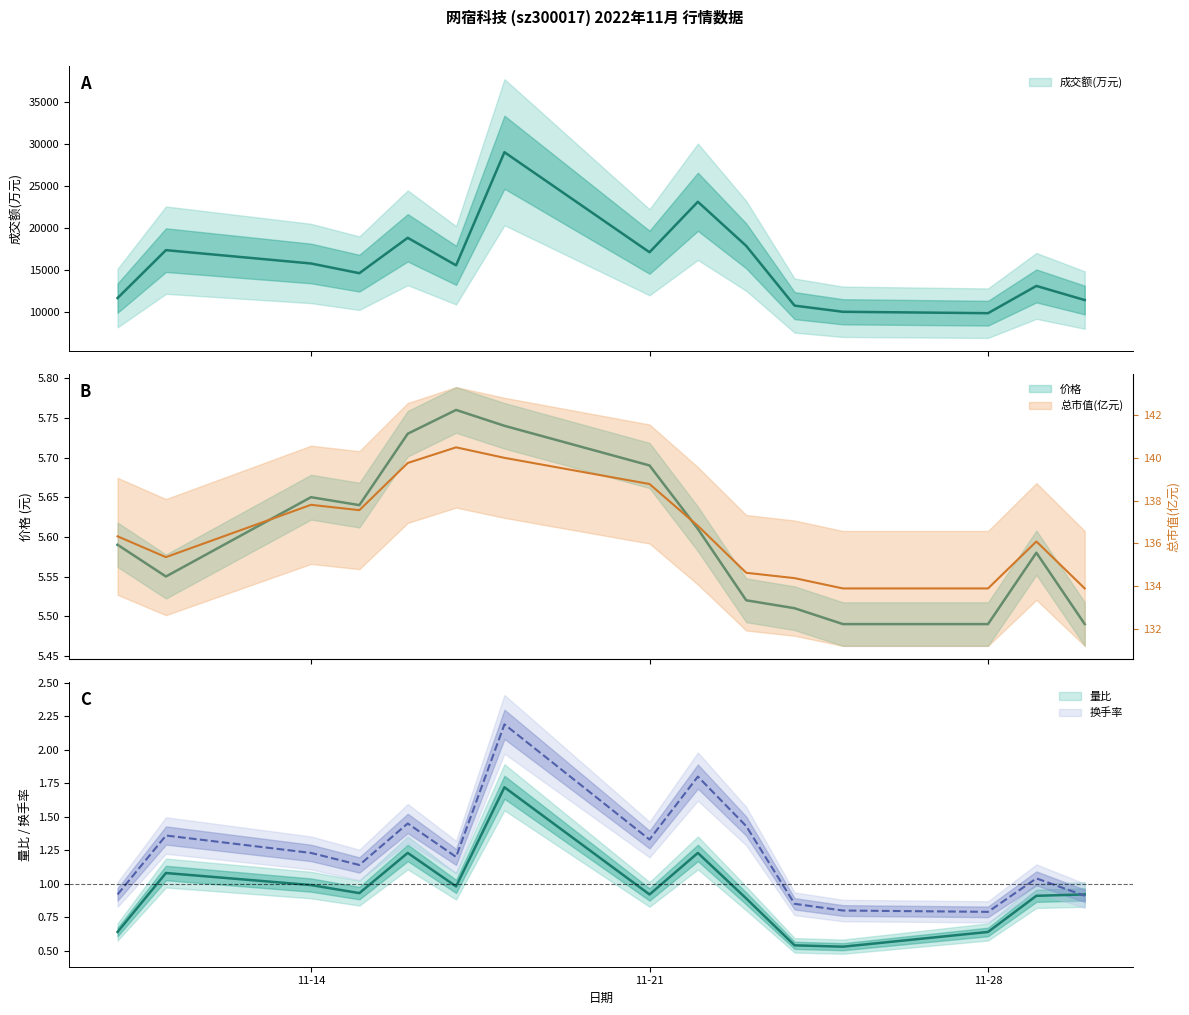

Reading left to right, list all the values displayed in this chart.

成交额(万元): 11637.0	17345.0	15757.0	14600.0	18816.0	15538.0	29014.0	17095.0	23109.0	17850.0	10735.0	10001.0	9834.0	13082.0	11399.0
换手率: 0.9	1.4	1.2	1.1	1.4	1.2	2.2	1.3	1.8	1.4	0.8	0.8	0.8	1.0	0.9
价格: 5.6	5.5	5.7	5.6	5.7	5.8	5.7	5.7	5.6	5.5	5.5	5.5	5.5	5.6	5.5
总市值(亿元): 136.3	135.4	137.8	137.6	139.8	140.5	140.0	138.8	136.8	134.6	134.4	133.9	133.9	136.1	133.9
量比: 0.6	1.1	1.0	0.9	1.2	1.0	1.7	0.9	1.2	0.9	0.5	0.5	0.6	0.9	0.9